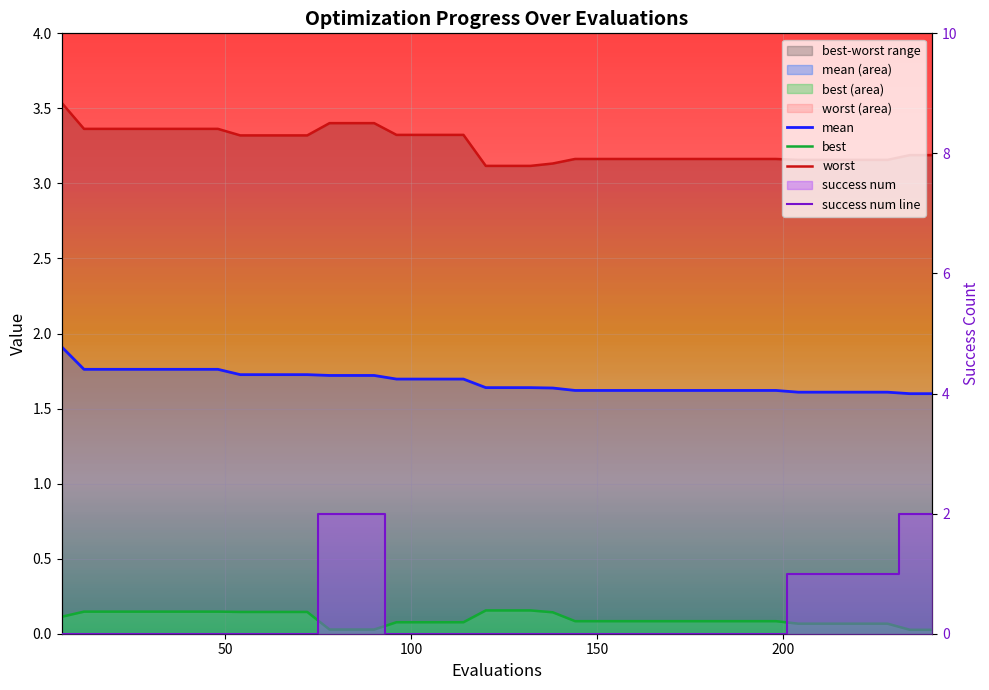

Does the chart display data point markers on the line(s)?

No